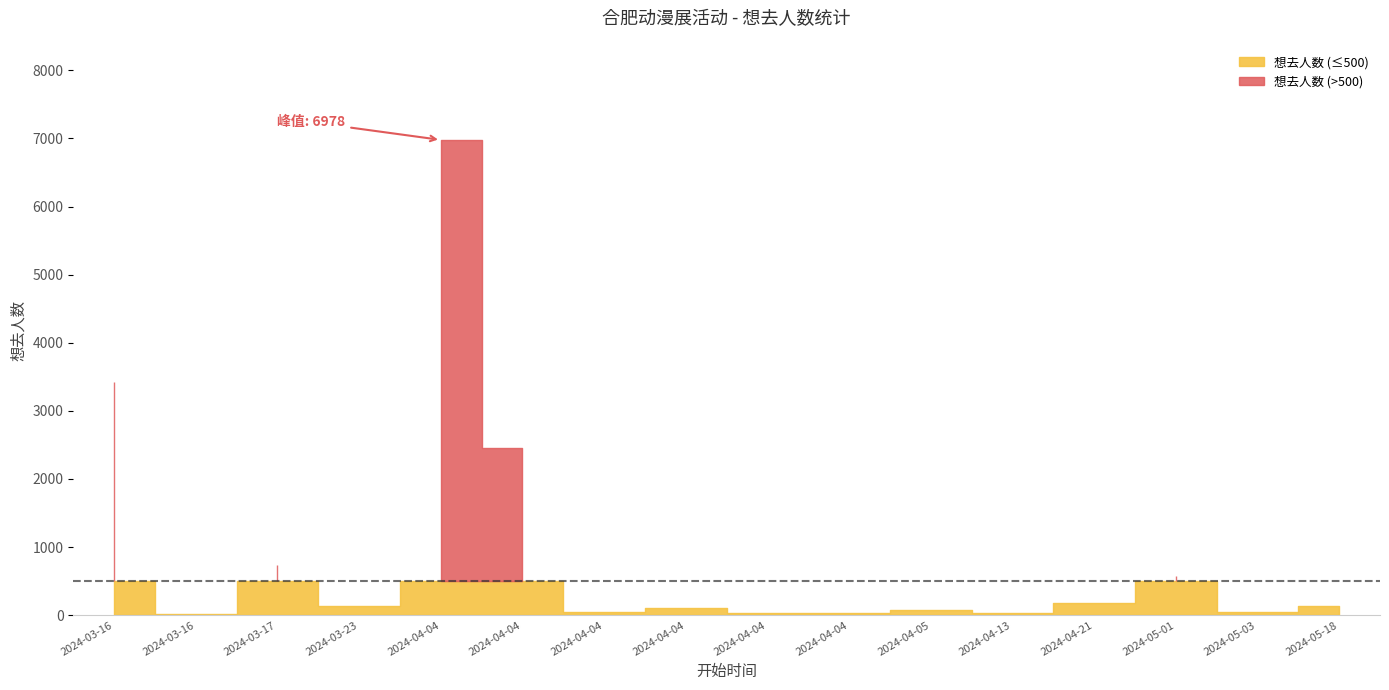

Where does the data first go above 131?

2024-03-16